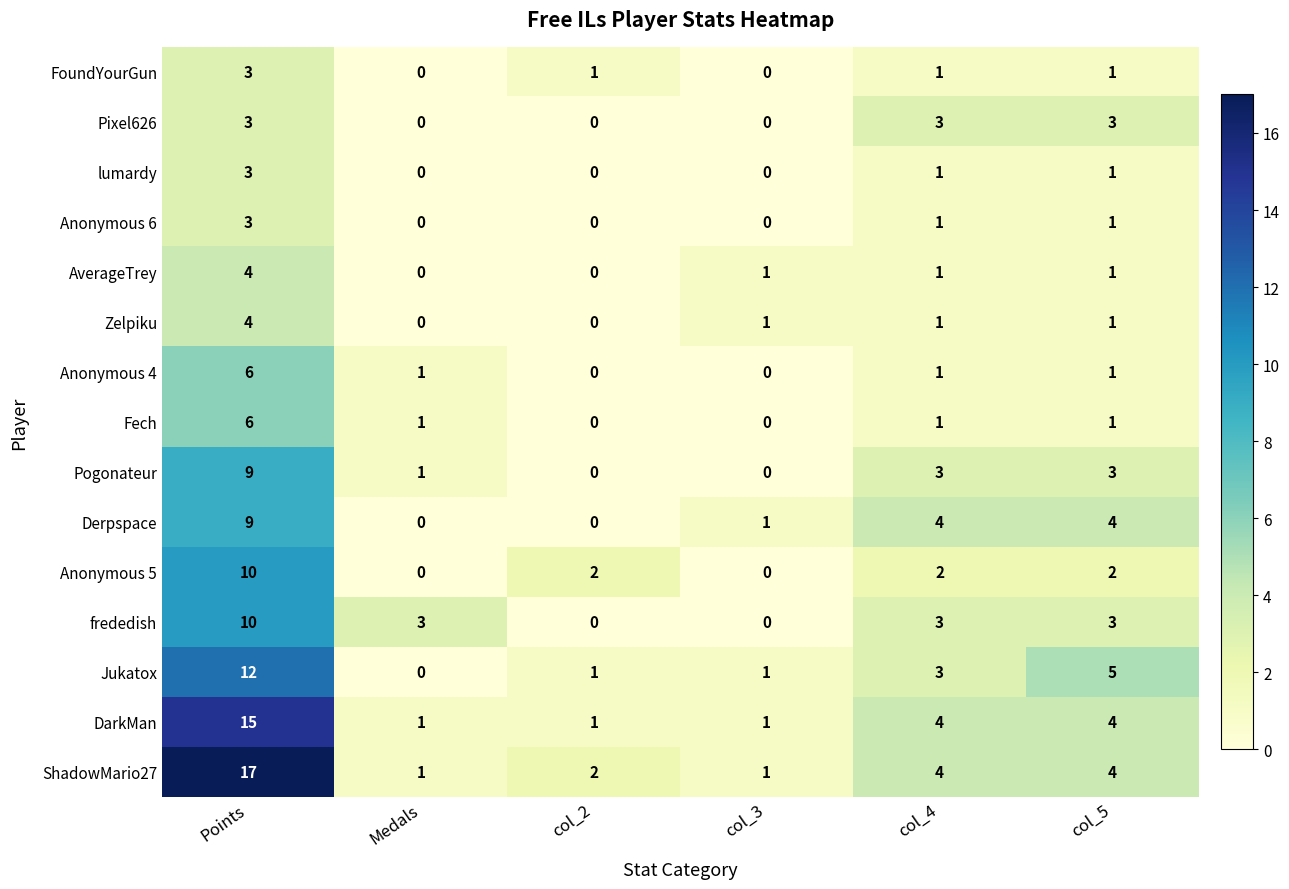

What is the total value across all series at col_3?

6